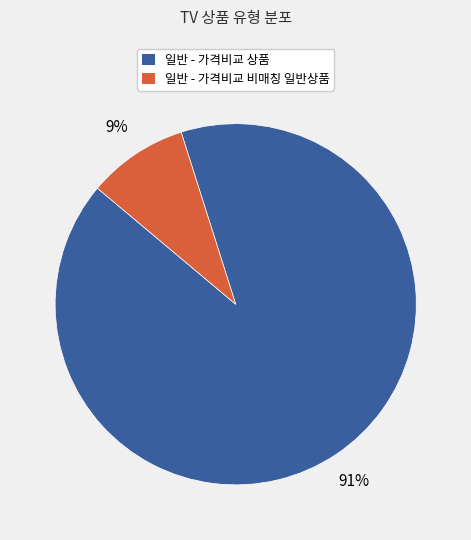

Is the sum of 일반 - 가격비교 상품 and 일반 - 가격비교 비매칭 일반상품 greater than half?

Yes